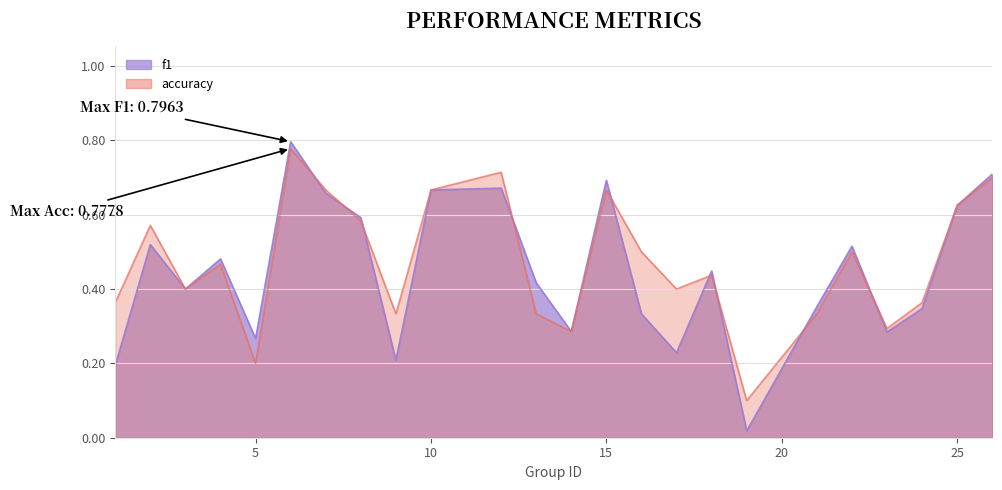

Is the value of f1 at 9 greater than the value of accuracy at 10?

No